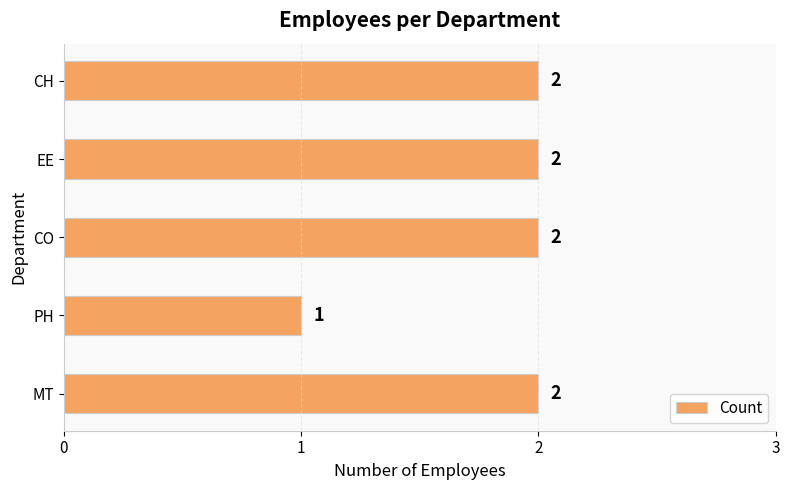

Reading bottom to top, what are all the values shown in this chart?

2	1	2	2	2